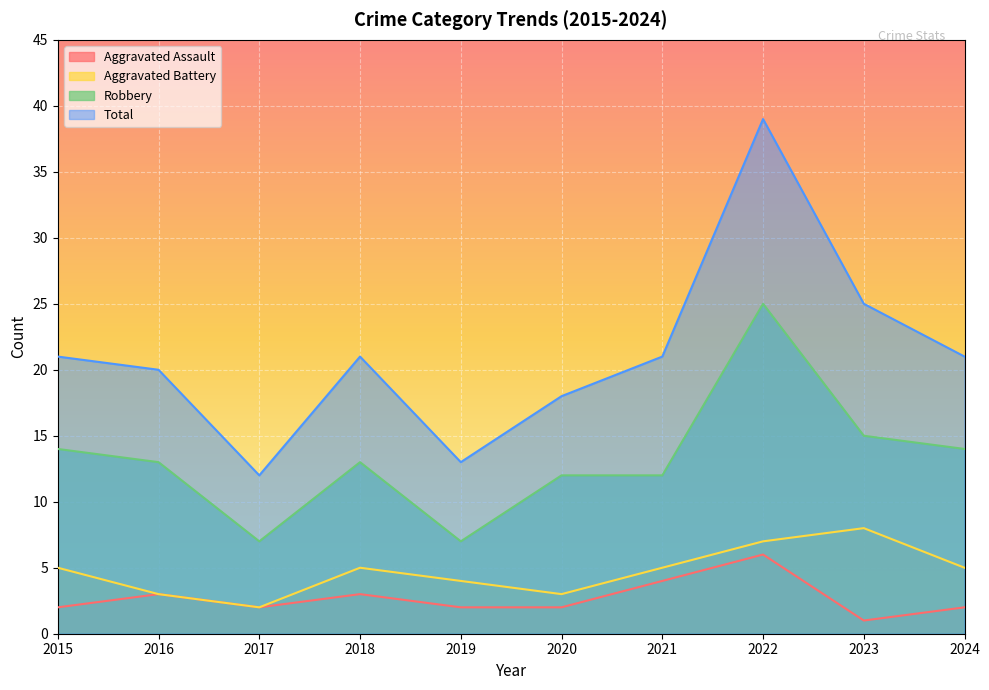

What is the value of the Aggravated Assault point at the 4th from the left?

3